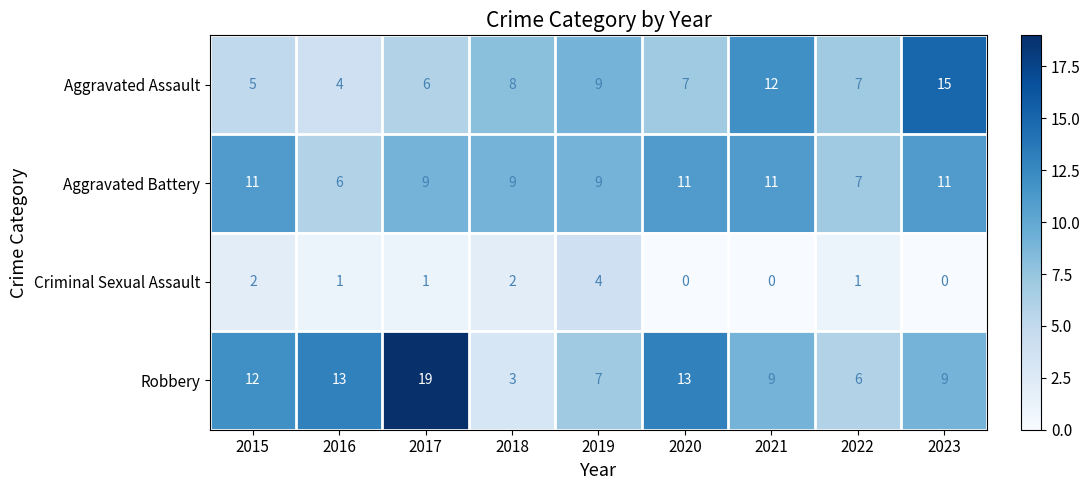

Which series changed the most between 2022 and 2023?

Aggravated Assault